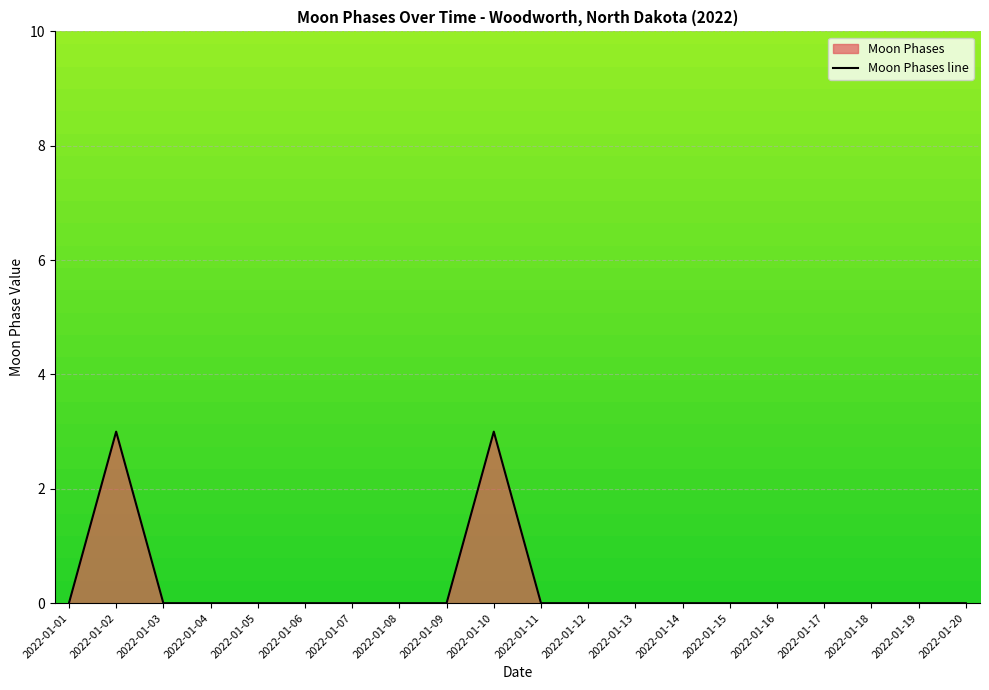

How many points are higher than both their immediate neighbors (excluding endpoints)?

2